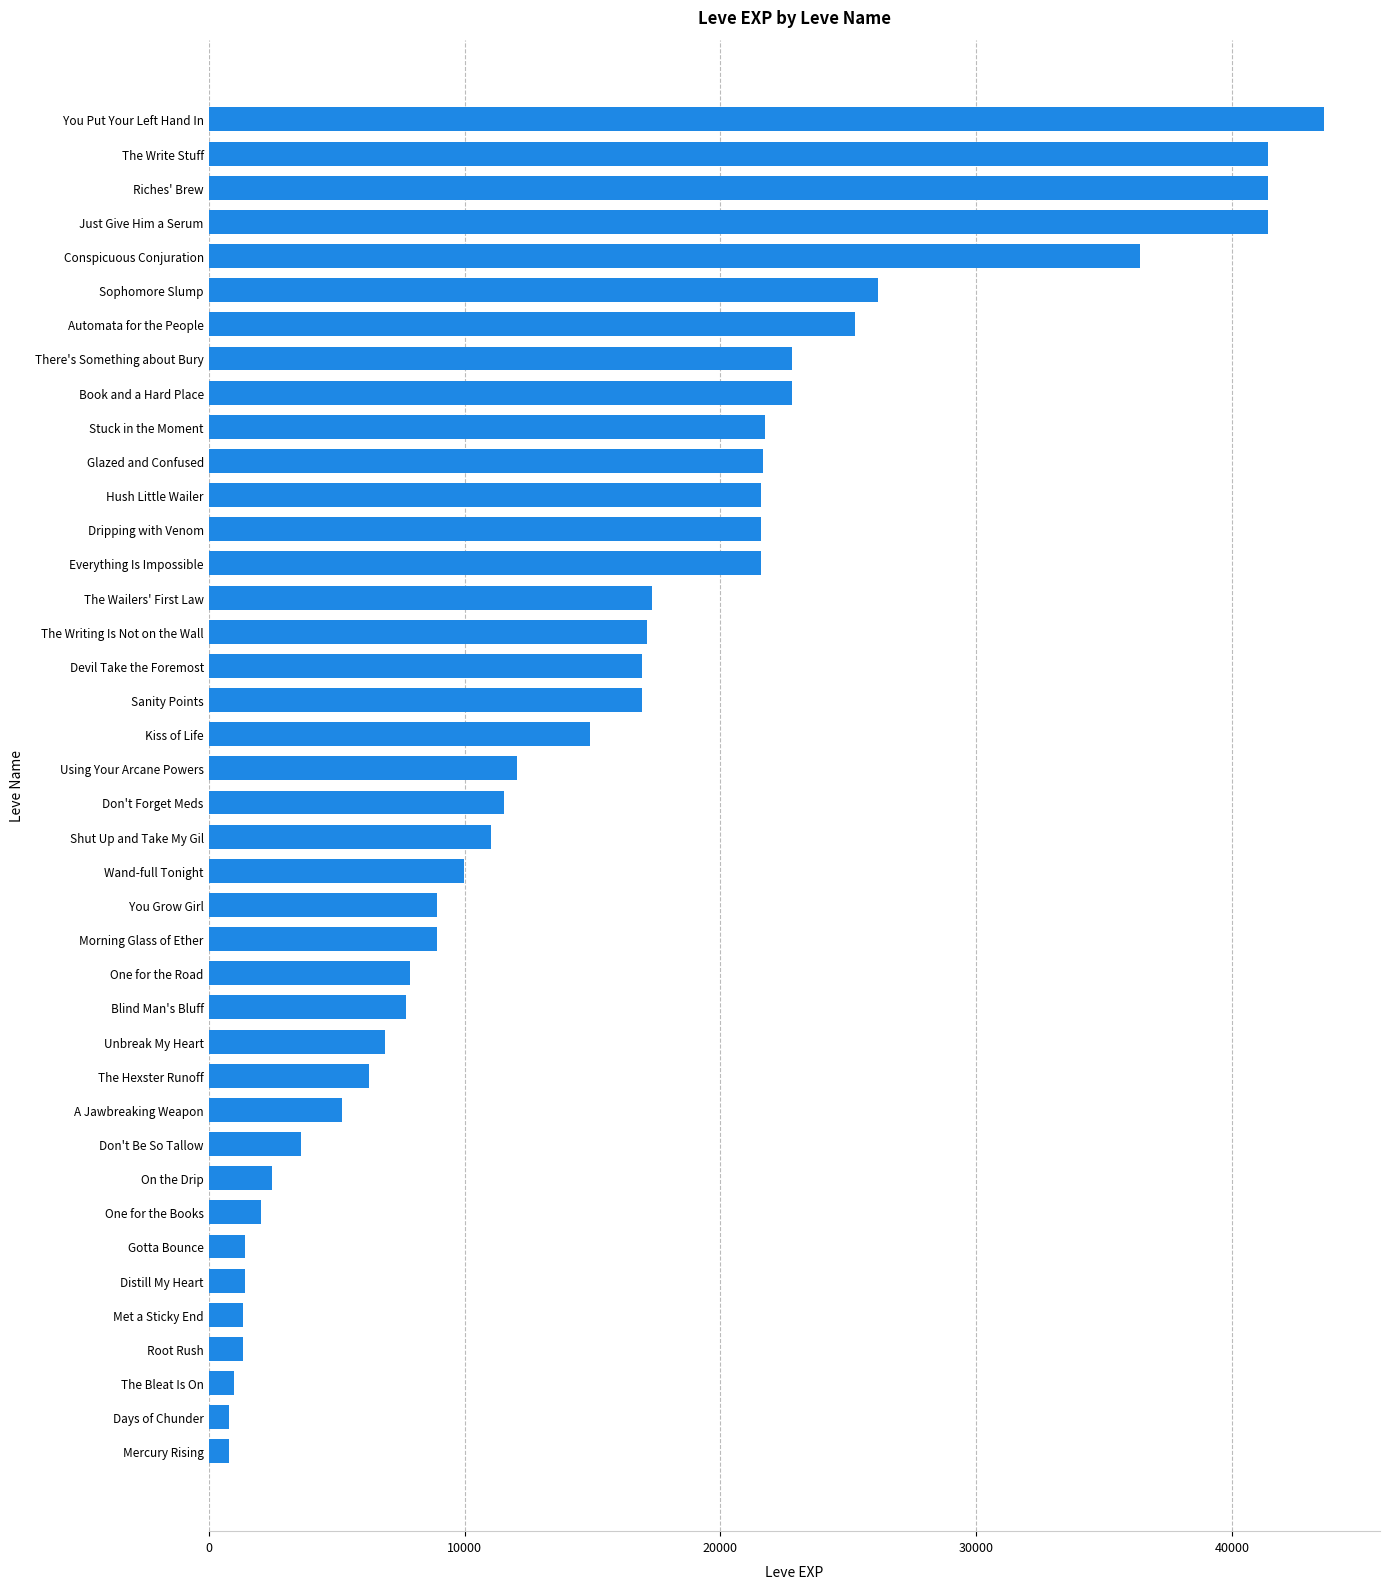

True or false: the data shows 5220 at A Jawbreaking Weapon.

True